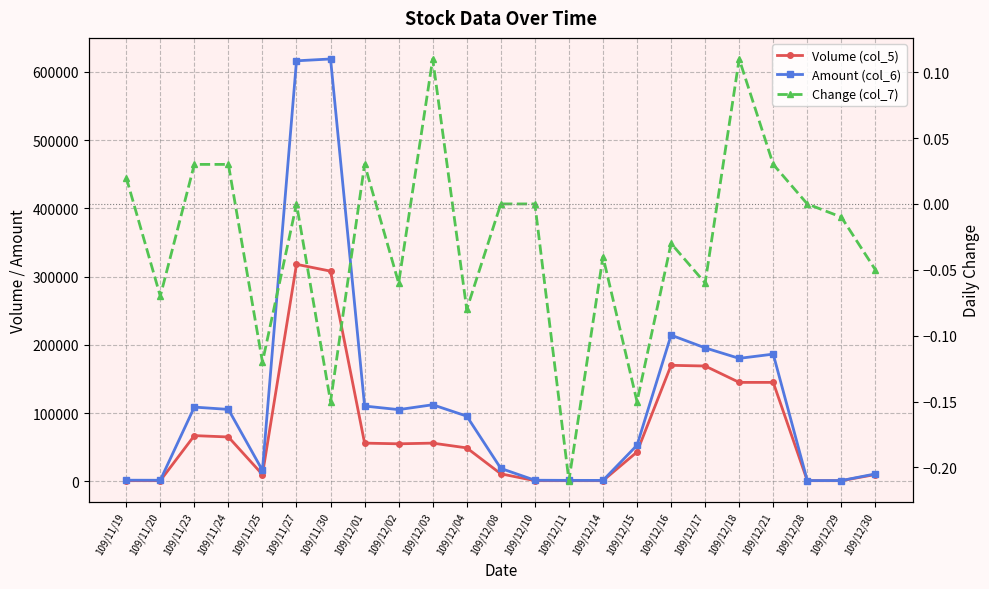

How many data points in Volume (col_5) are less than 49000?

11